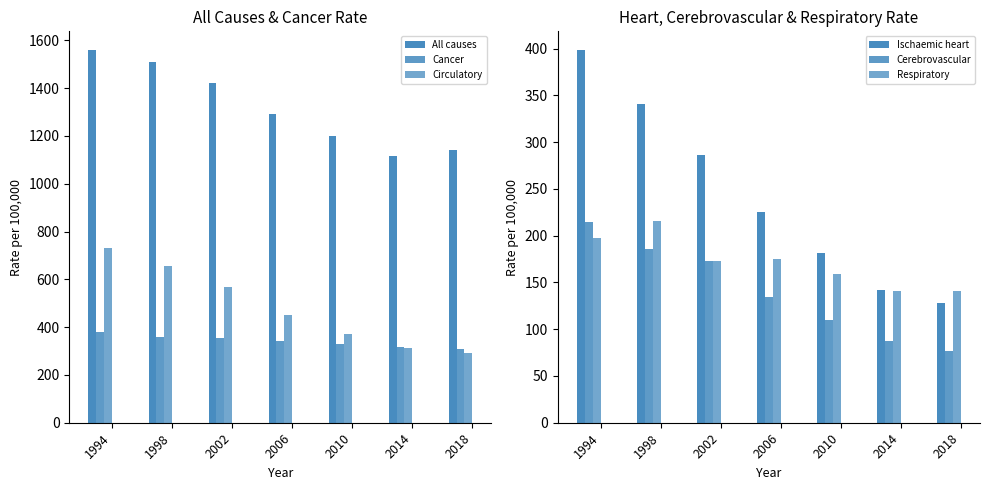

Which has a higher value, 2006 or 2002?

2002